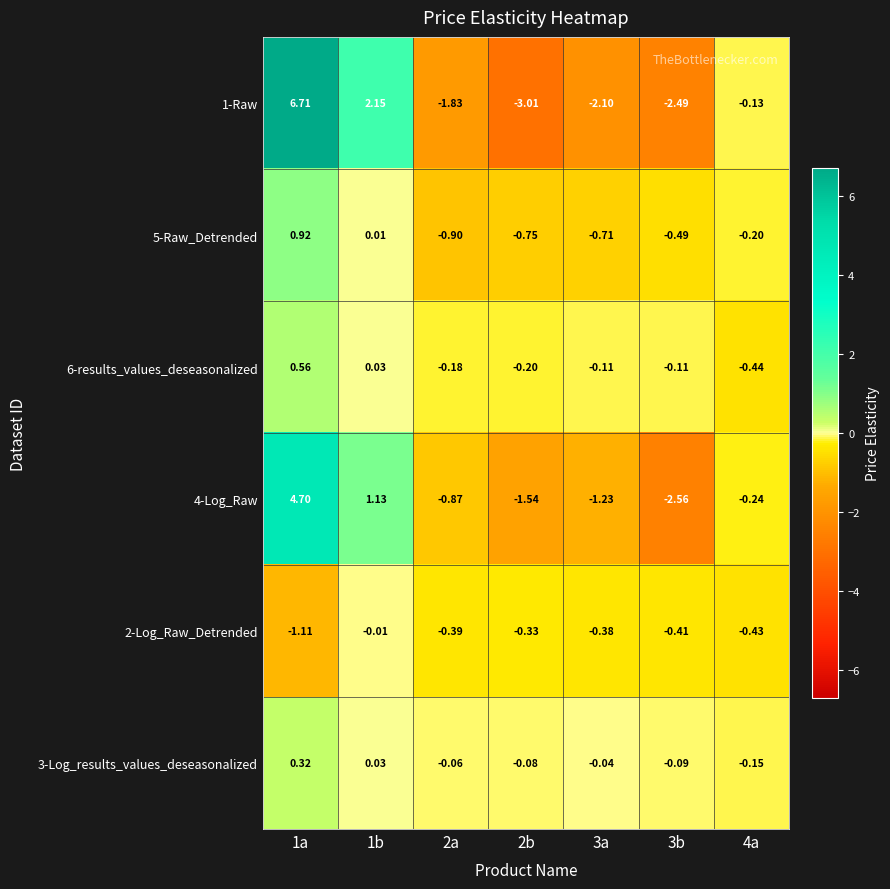

Is the value of 2-Log_Raw_Detrended at 1a greater than the value of 4-Log_Raw at 4a?

No